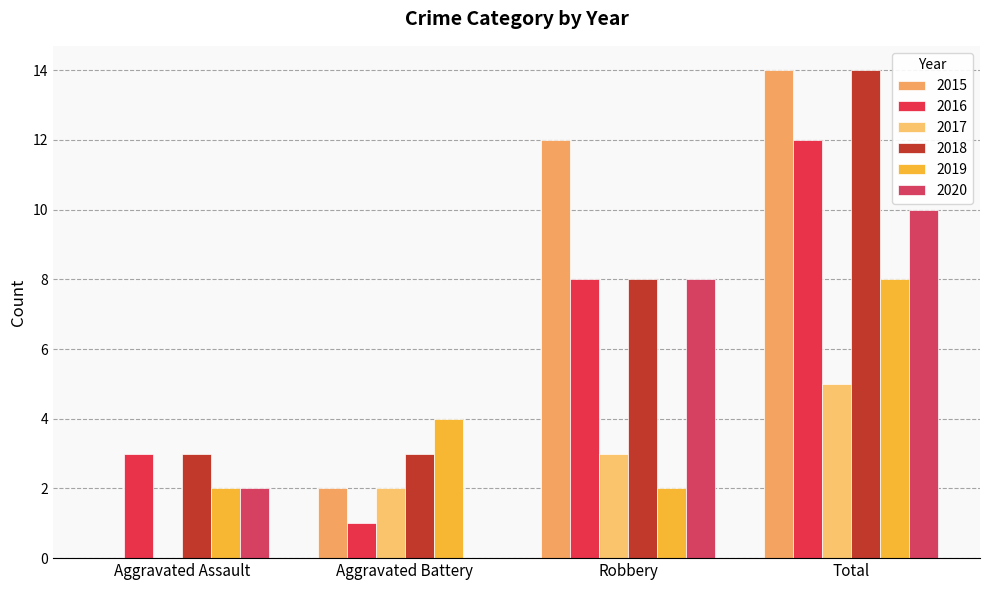

Count the 2019 values in the range 2 to 8.

4